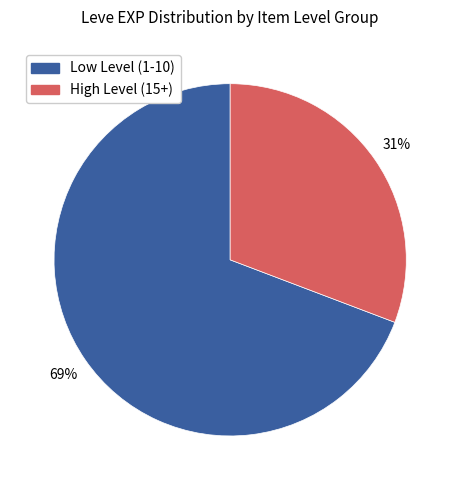

To the nearest percent, what is the difference between the largest and smallest slice percentages?

38%